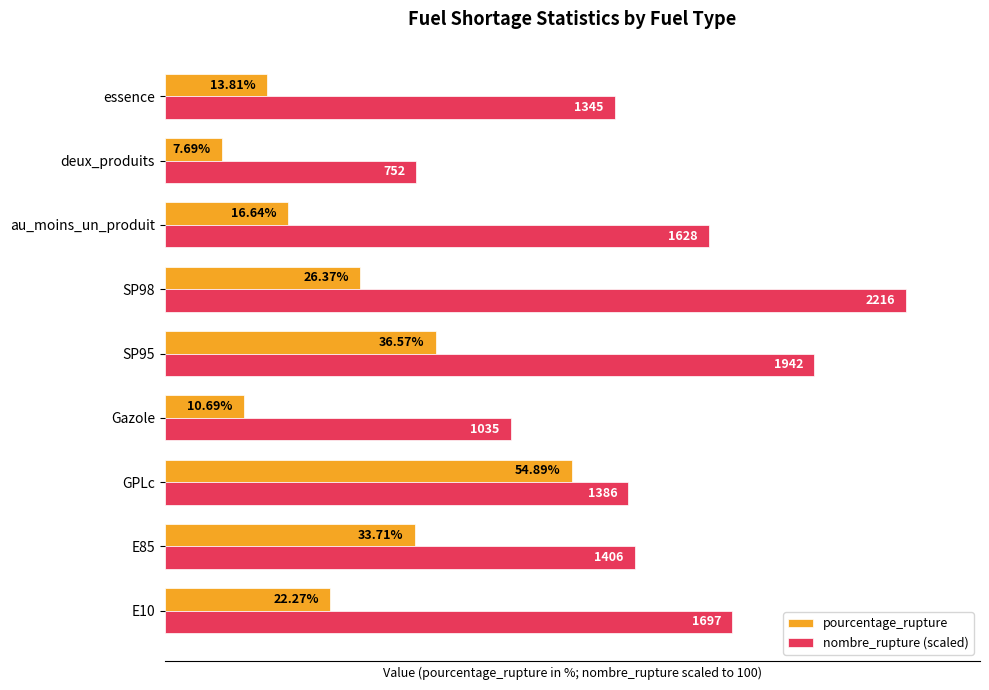

At which label does nombre_rupture (scaled) reach its peak?

SP98